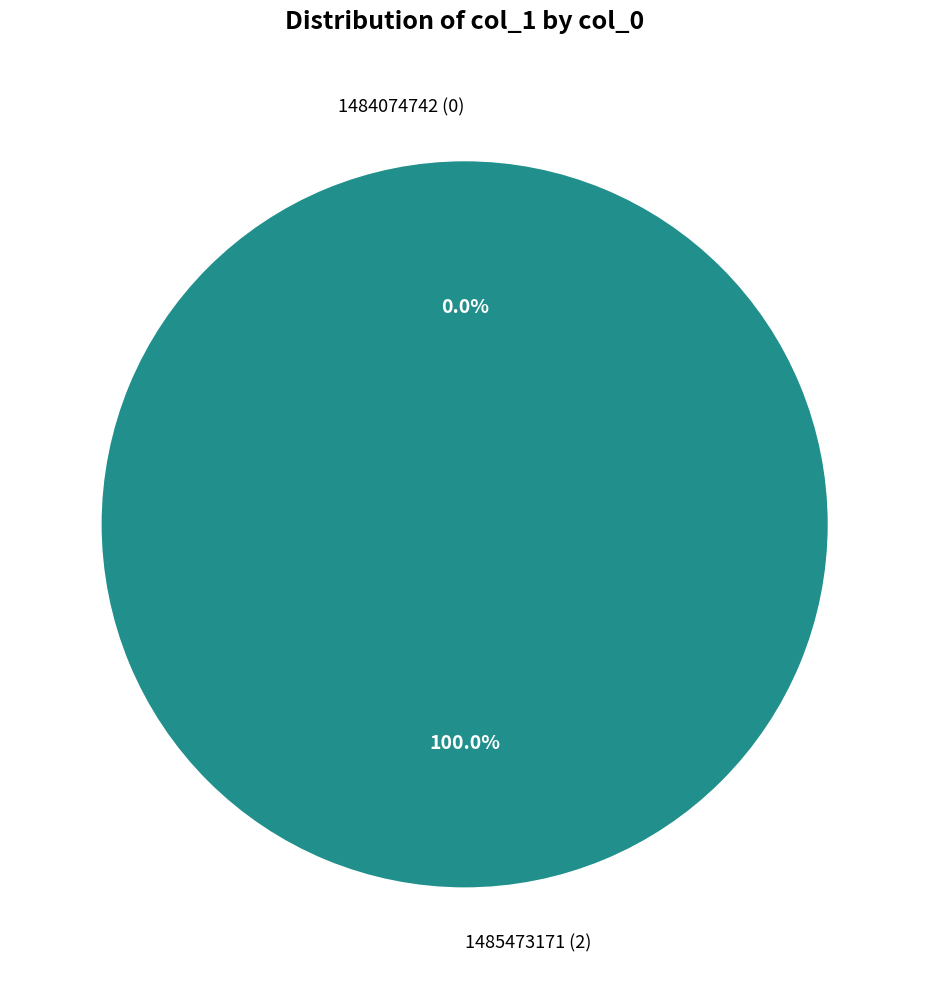

Does any single category account for the majority?

Yes